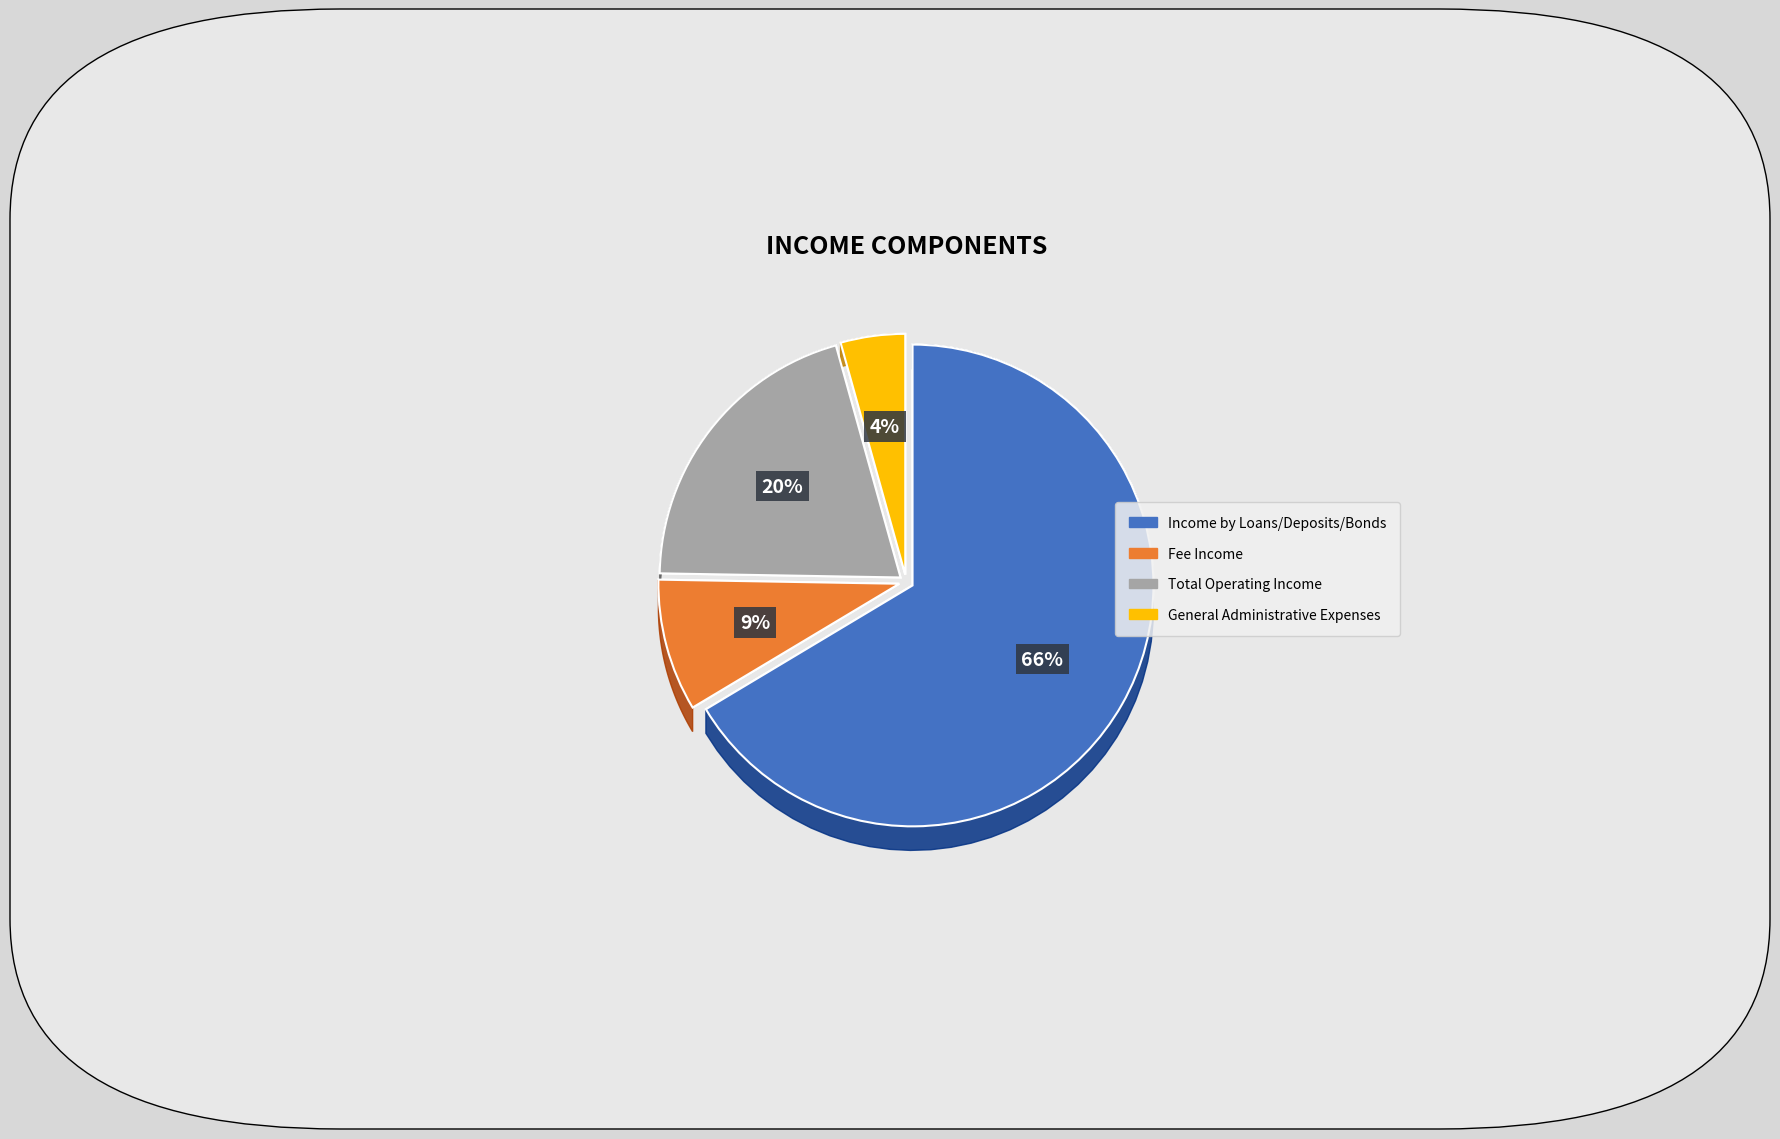

How many slices are in this pie chart?

4